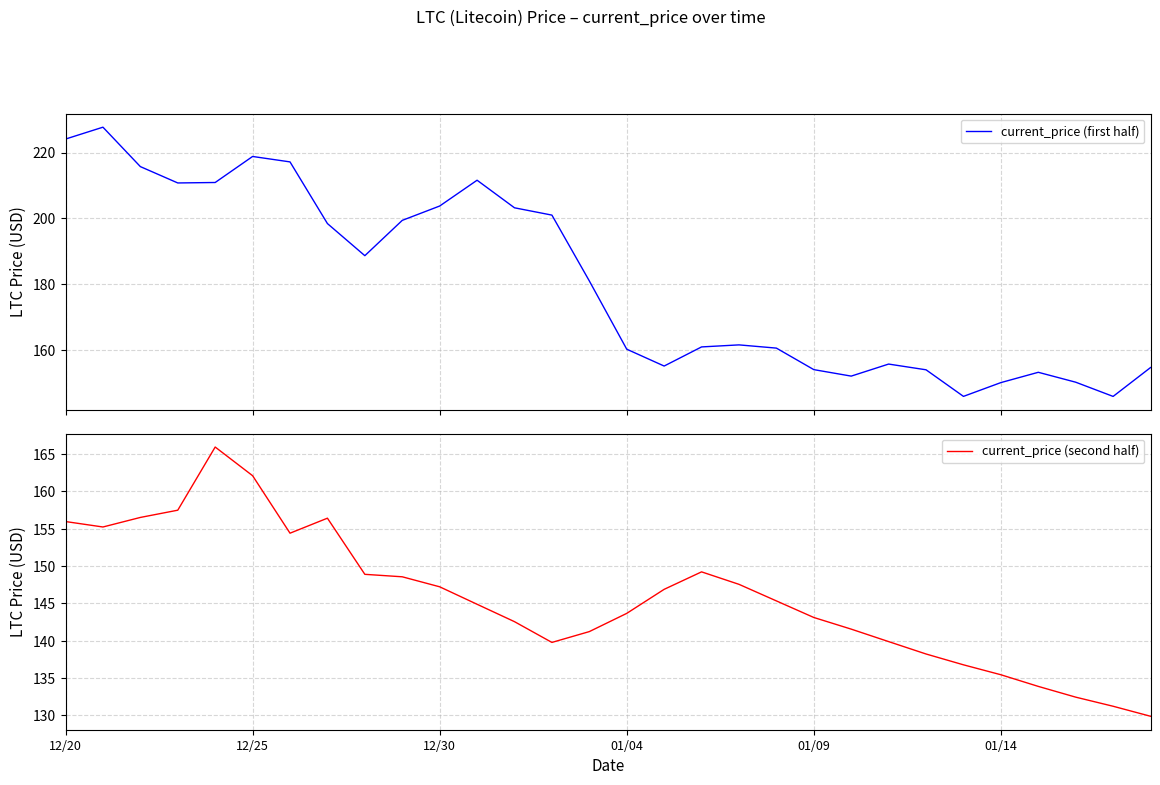

In current_price (first half), how many points are lower than both neighbors (excluding endpoints)?

6